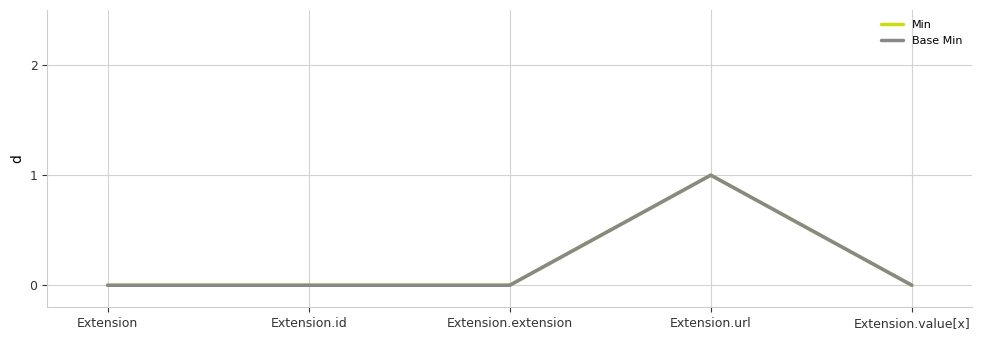

The Min series shows 0 at Extension.extension. True or false?

True